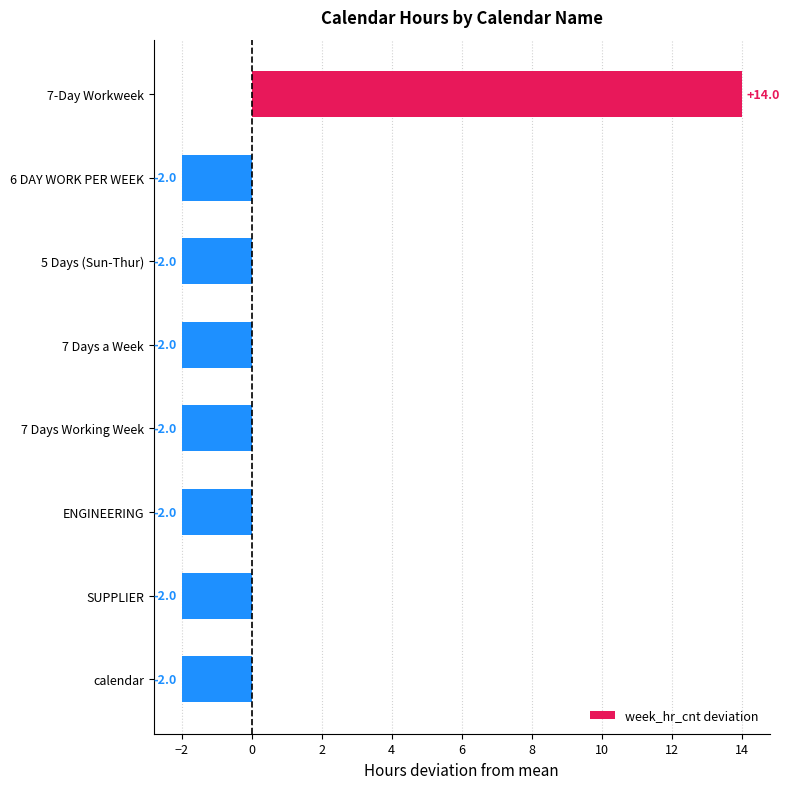

Reading top to bottom, extract all data points from this chart.

14	-2	-2	-2	-2	-2	-2	-2